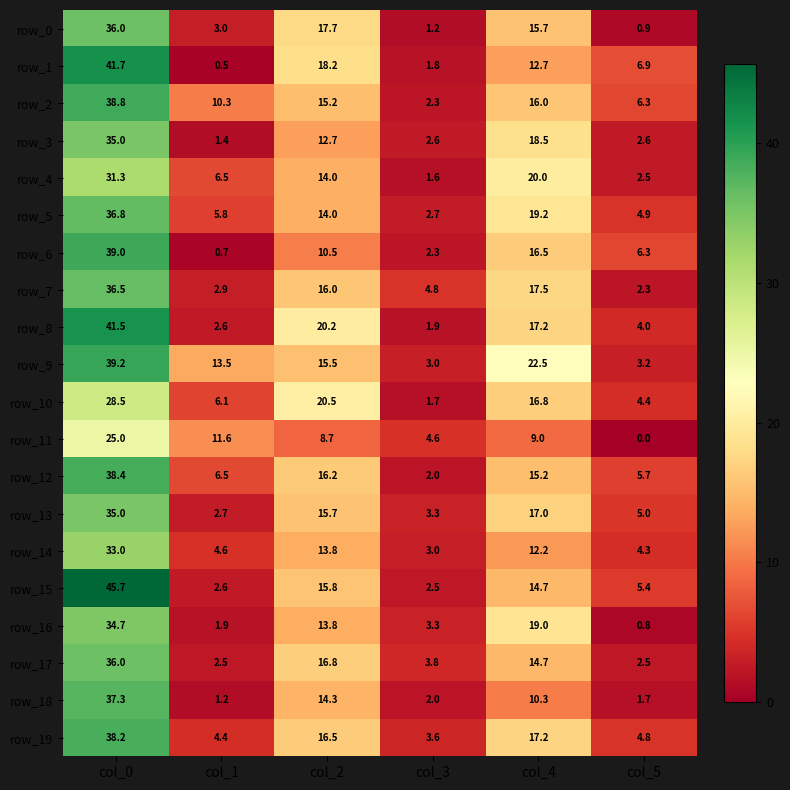

Is it true that row_19 equals 7.3 at col_1?

False